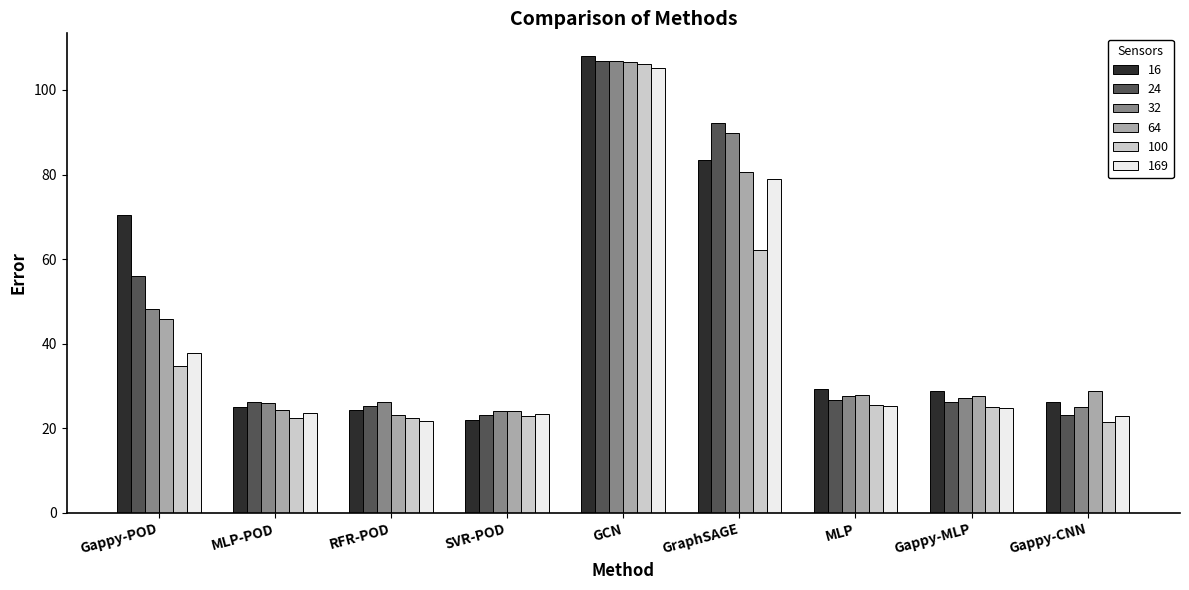

At which category is the sum across all series the highest?

GCN